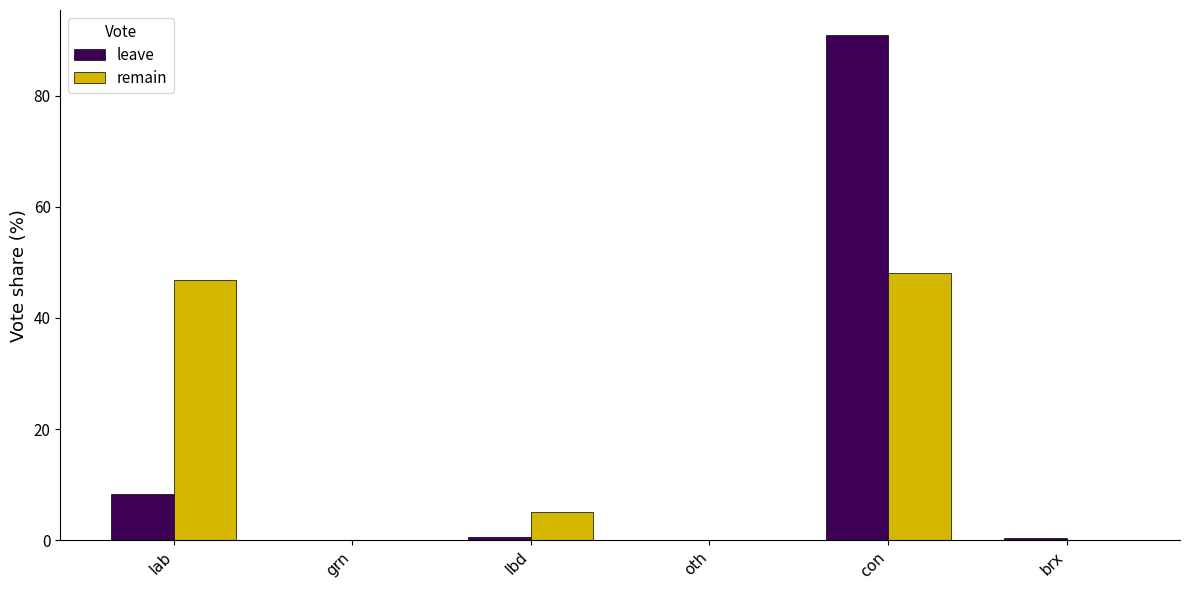

At which label does leave reach its peak?

con